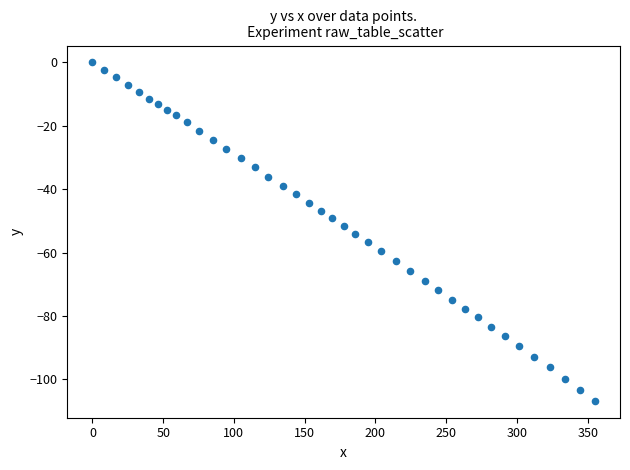

What is the range of Y values (max minus min)?

106.8